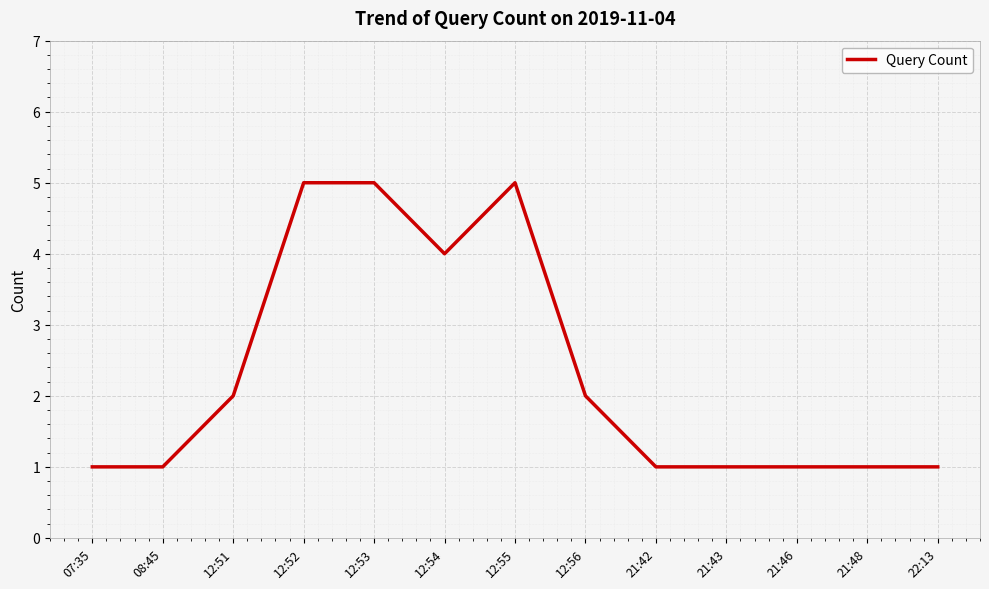

What position from the left is 12:55?

7